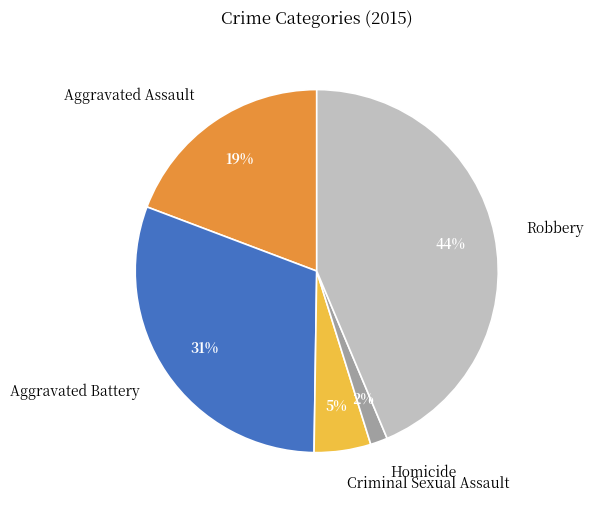

The Robbery slice represents 34% of the pie. True or false?

False